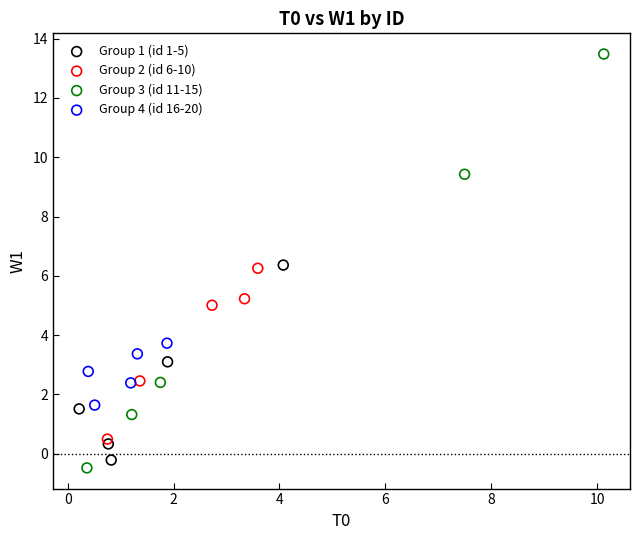

Which series has the largest Y range (max minus min)?

Group 3 (id 11-15)